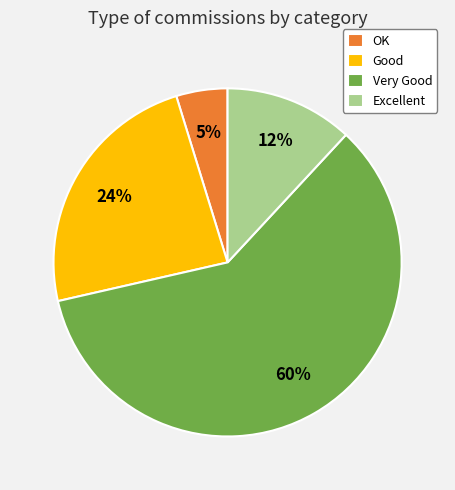

Combined, do Excellent and OK account for over 50%?

No